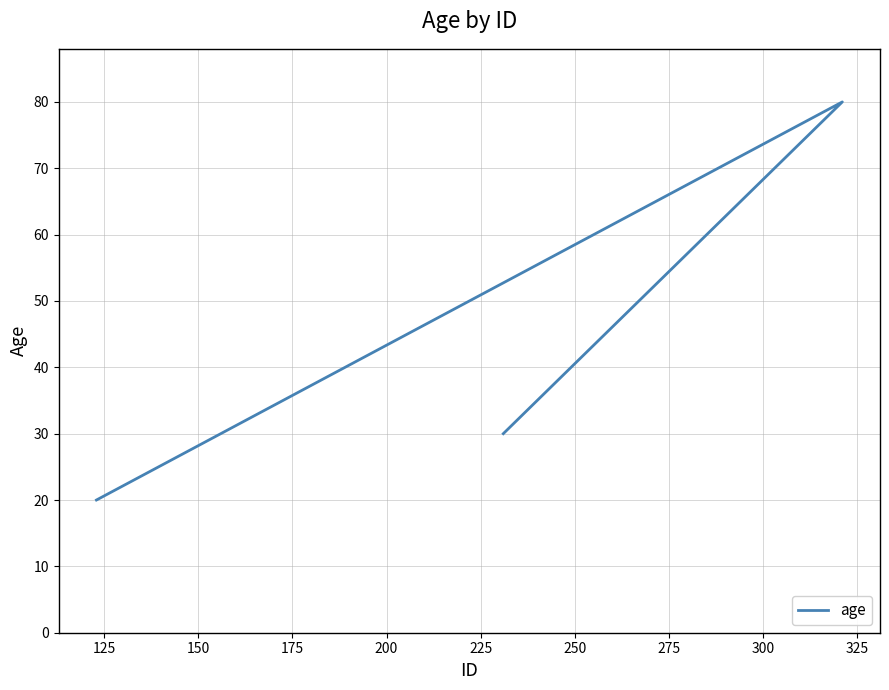

How many values exceed 30?

1